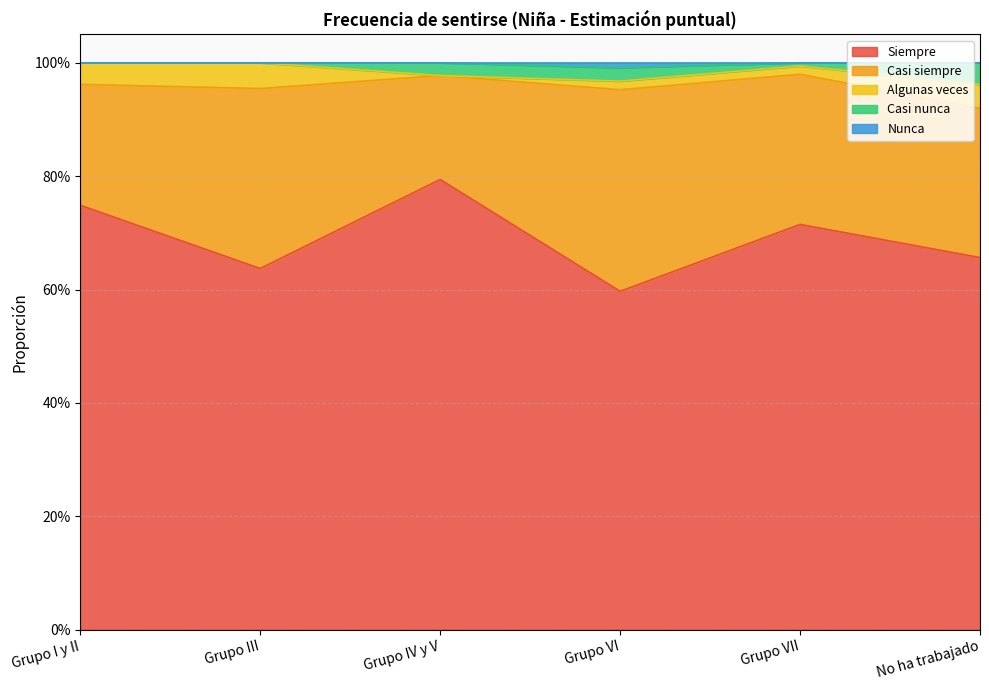

The value of Nunca at Grupo I y II is -0.0. True or false?

False